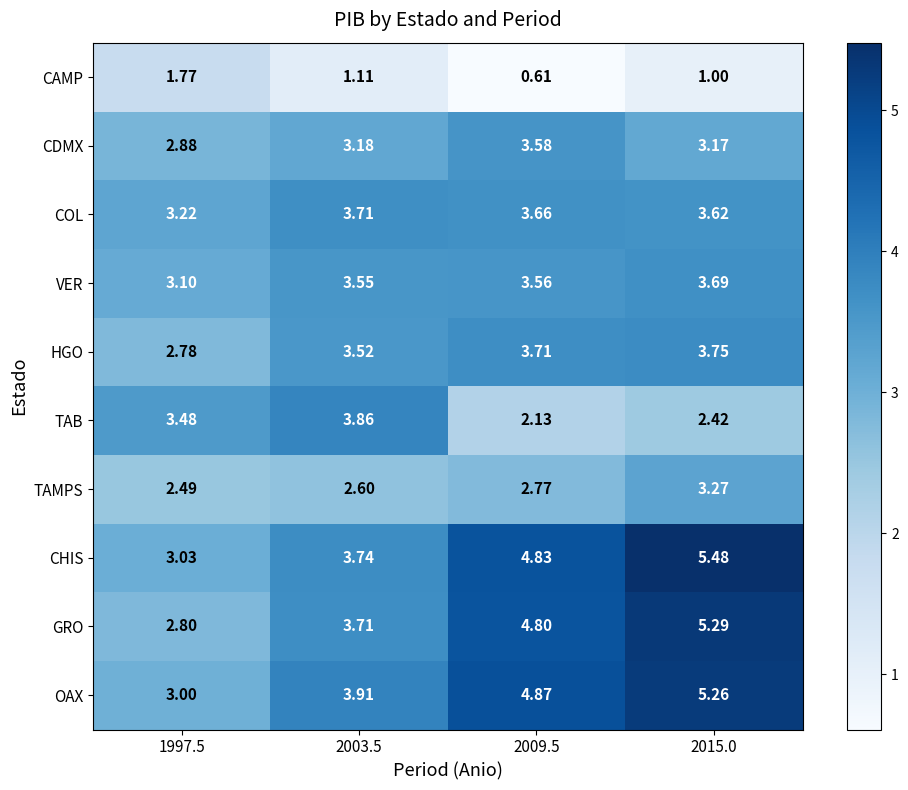

Between 2009.5 and 2015.0, which series saw the biggest shift?

CHIS